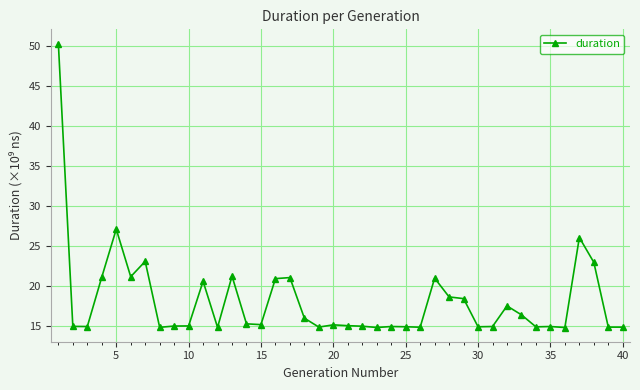

What is the minimum value shown in the chart?

14.8